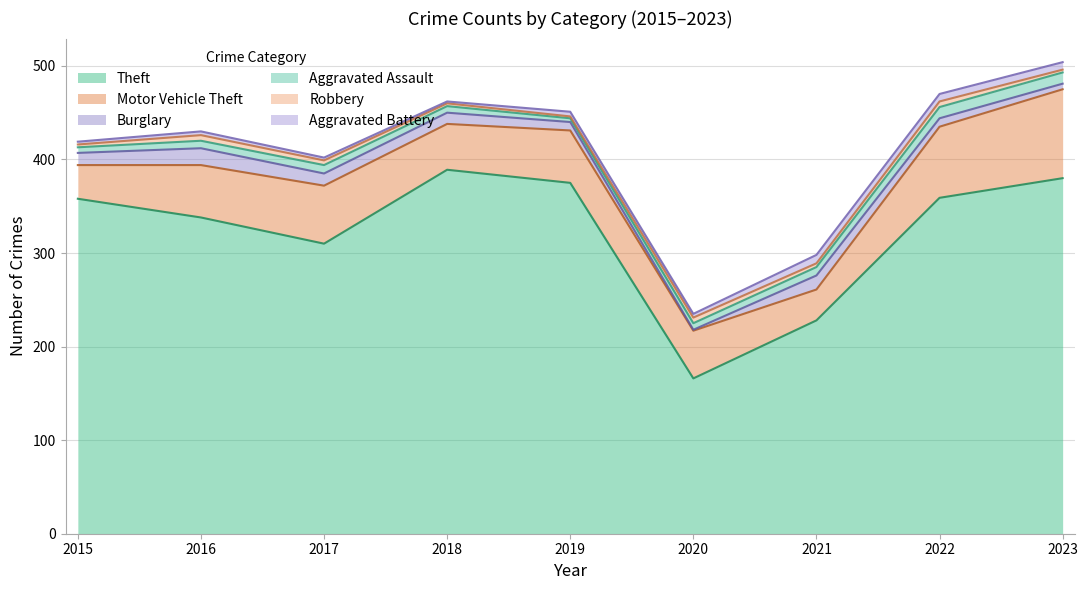

True or false: Aggravated Assault and Robbery intersect in this chart.

False